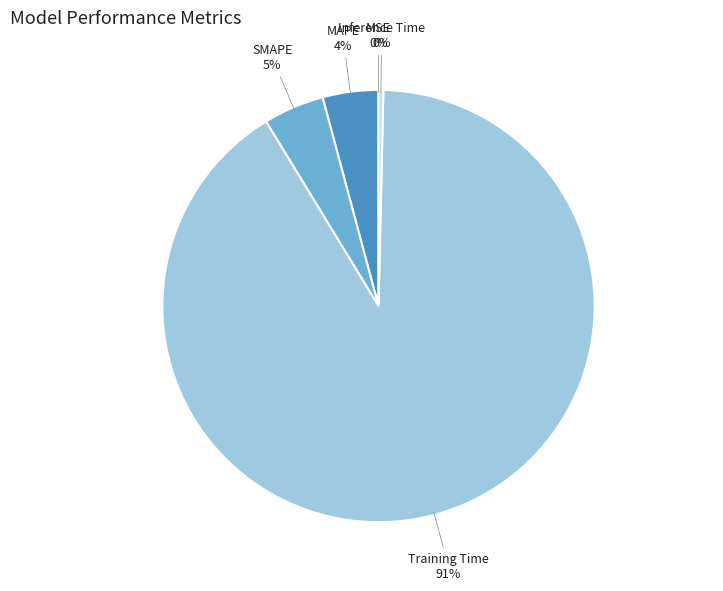

Which category has the biggest portion of the pie?

Training Time